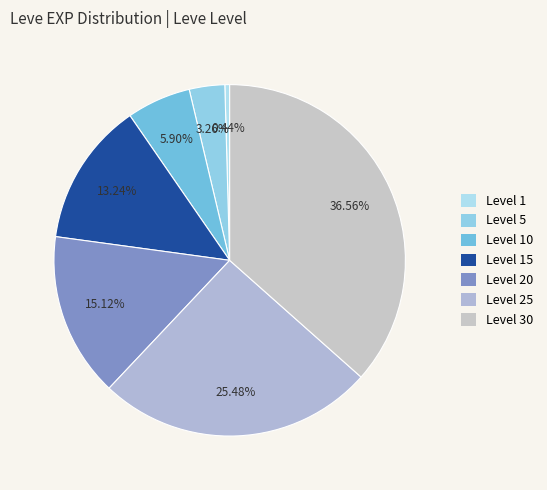

How many slices are in this pie chart?

7